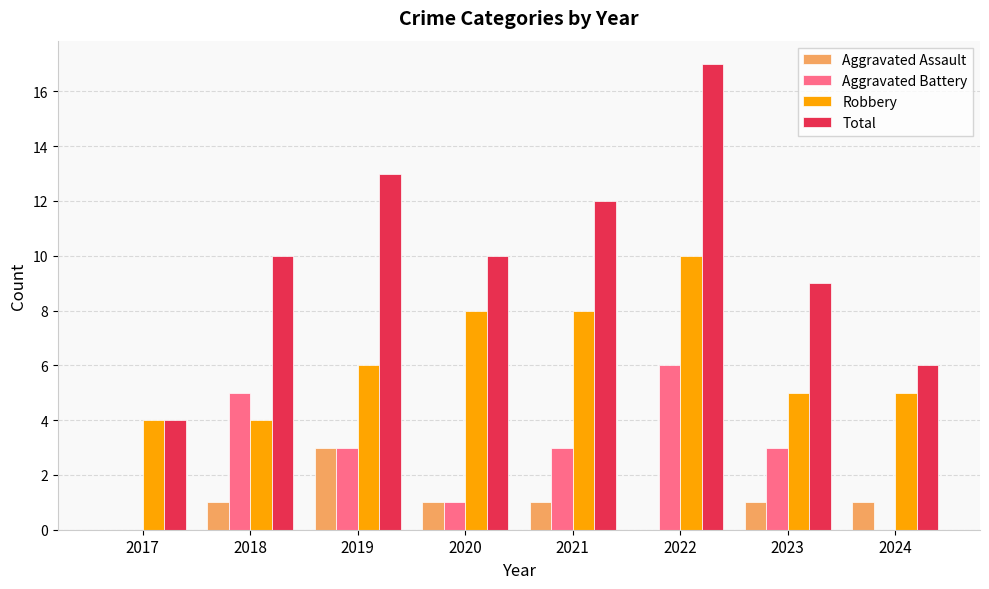

What is the average value of the Aggravated Assault series?

1